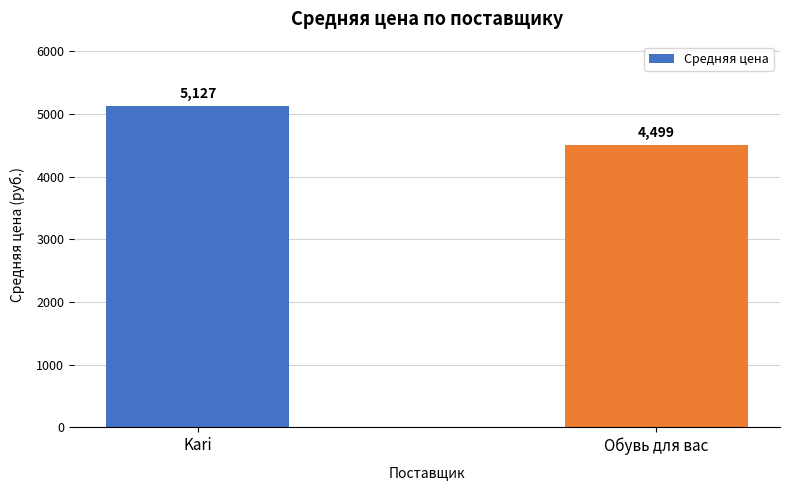

What value does the data have at Обувь для вас?

4499.1